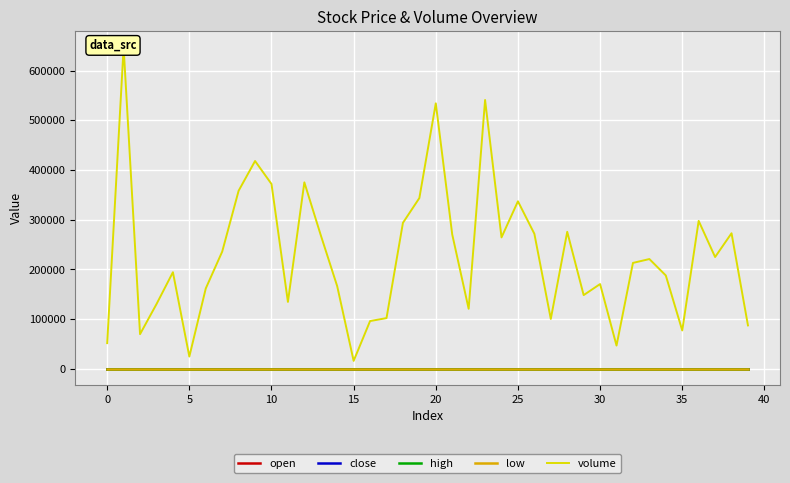

True or false: low has a value of 5.3 at 27.

True